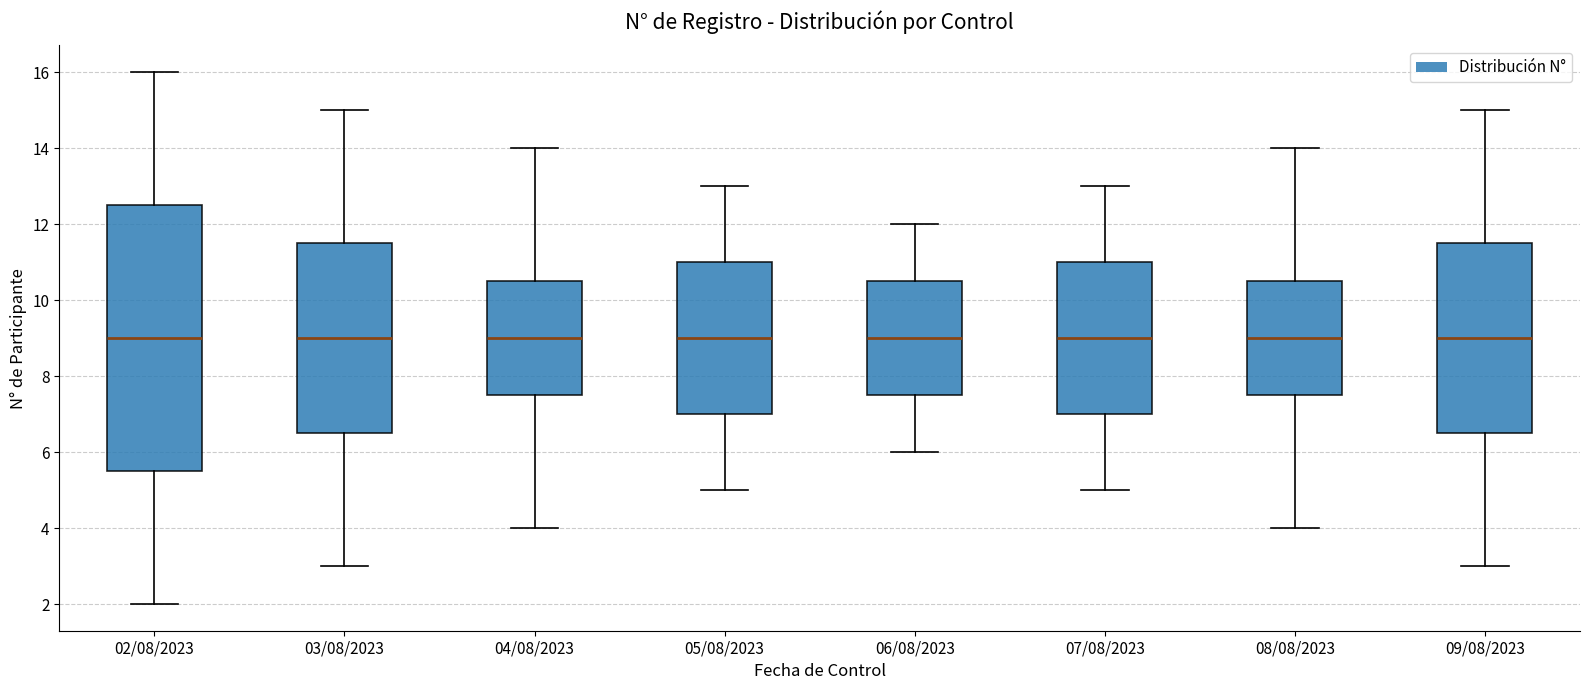

Reading left to right, read every box against the y-axis: the position of its median line, the range the box covers, and the ends of its whiskers. The values are not printed on the chart, so give them approximately, as read against the axis.

02/08/2023: median 9.0, box 5.6 to 12.6, whiskers 2.0 to 16.0
03/08/2023: median 9.0, box 6.6 to 11.6, whiskers 3.0 to 15.0
04/08/2023: median 9.0, box 7.6 to 10.6, whiskers 4.0 to 14.0
05/08/2023: median 9.0, box 7.0 to 11.0, whiskers 5.0 to 13.0
06/08/2023: median 9.0, box 7.6 to 10.6, whiskers 6.0 to 12.0
07/08/2023: median 9.0, box 7.0 to 11.0, whiskers 5.0 to 13.0
08/08/2023: median 9.0, box 7.6 to 10.6, whiskers 4.0 to 14.0
09/08/2023: median 9.0, box 6.6 to 11.6, whiskers 3.0 to 15.0